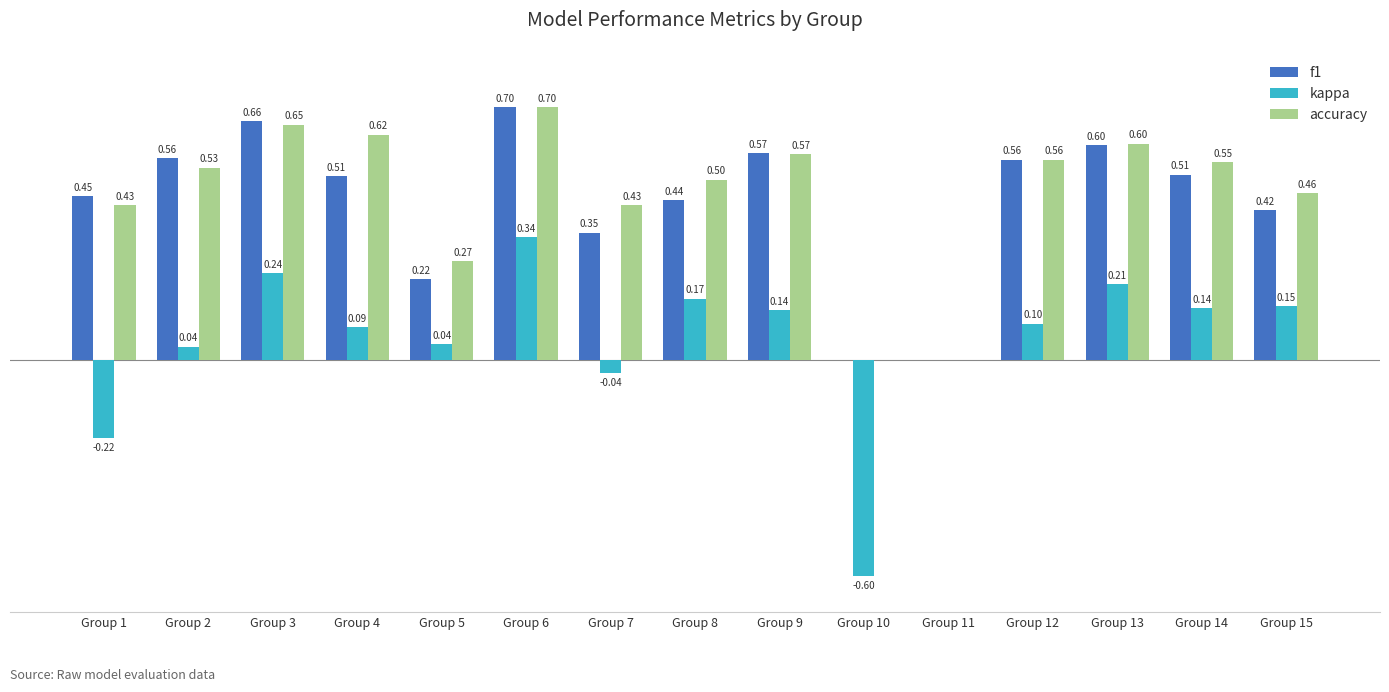

Which series changed the most between Group 3 and Group 14?

f1